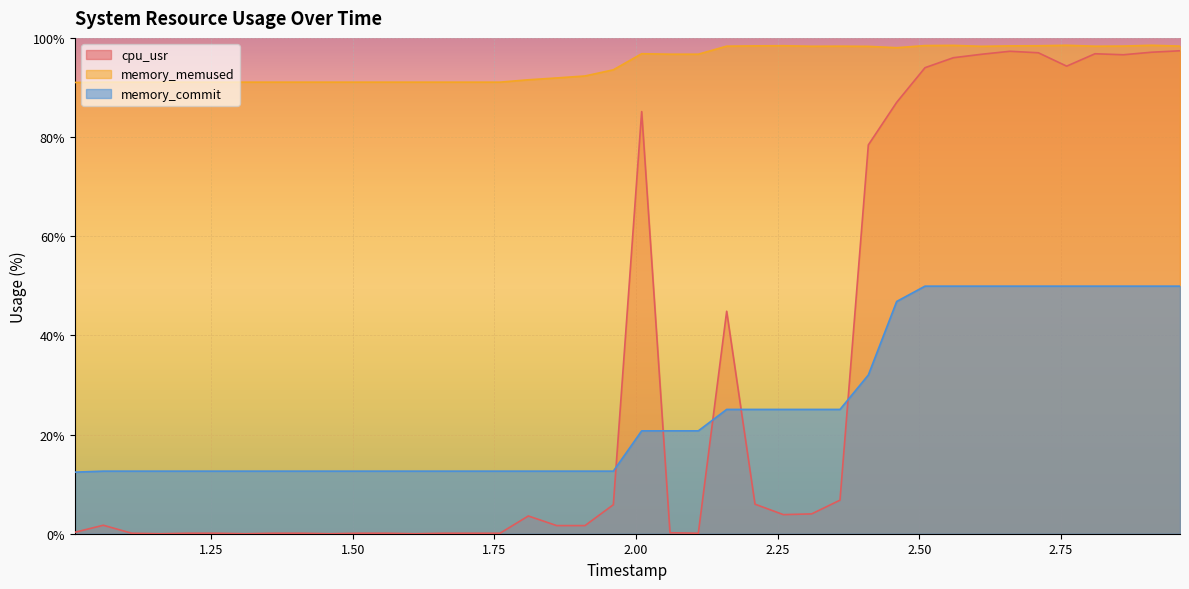

What is the greatest value displayed?

98.5